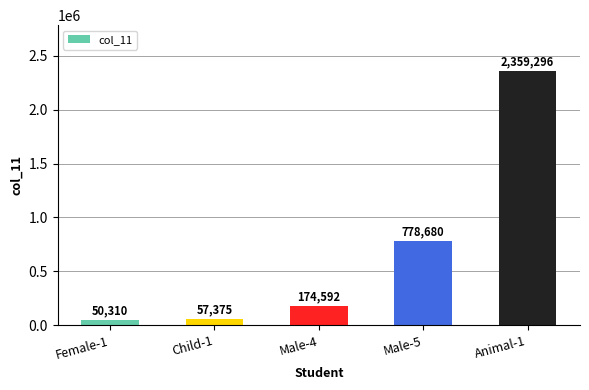

Are the bars horizontal?

No